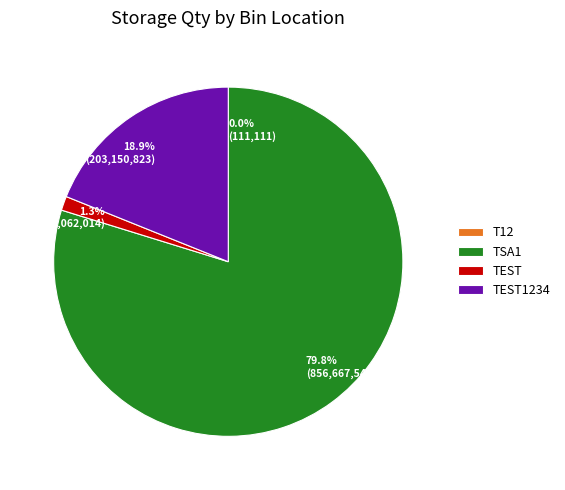

Is there any slice that represents more than half of the pie?

Yes